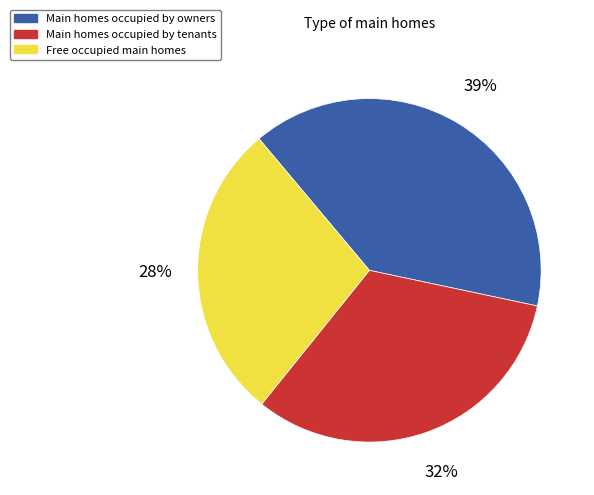

Do Main homes occupied by tenants and Main homes occupied by owners together represent more than half of the pie?

Yes